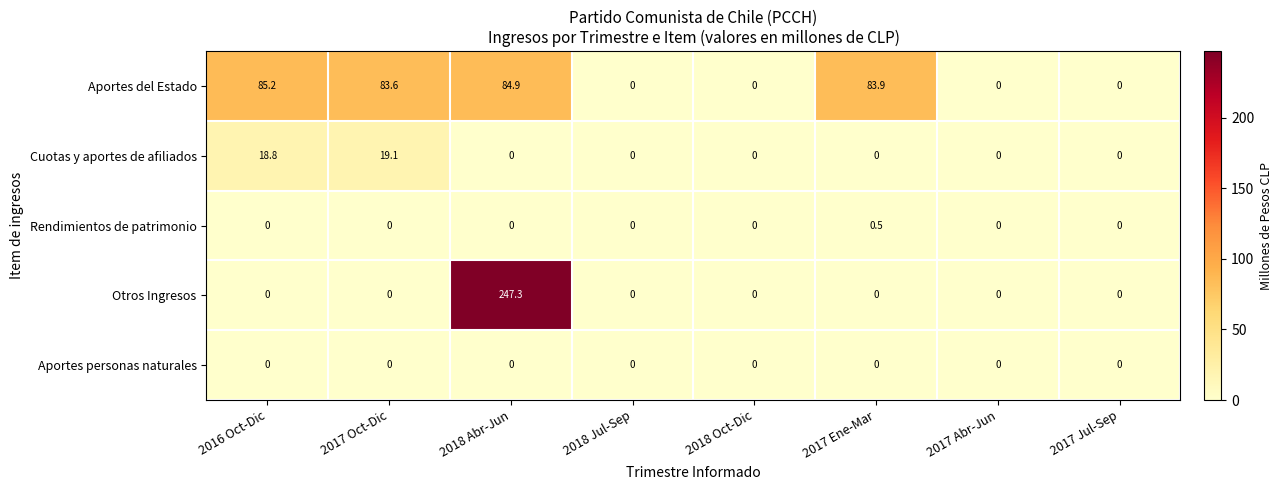

Rank the series by their maximum value, from lowest to highest.

Aportes personas naturales, Rendimientos de patrimonio, Cuotas y aportes de afiliados, Aportes del Estado, Otros Ingresos